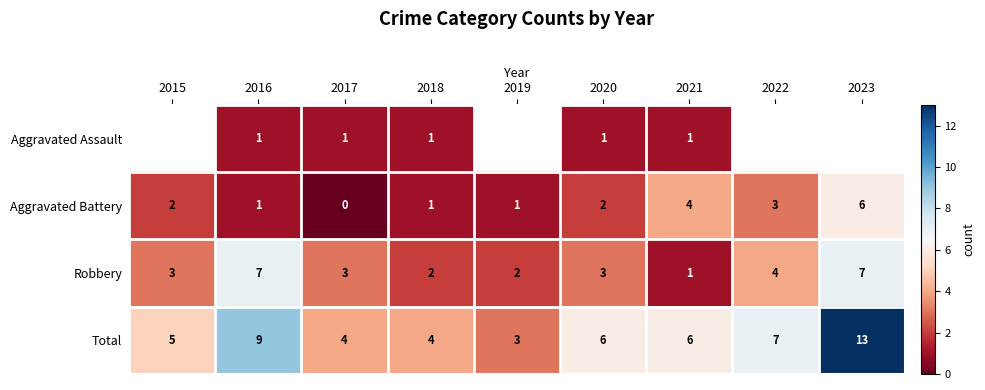

How many Total values are between 4 and 7?

6